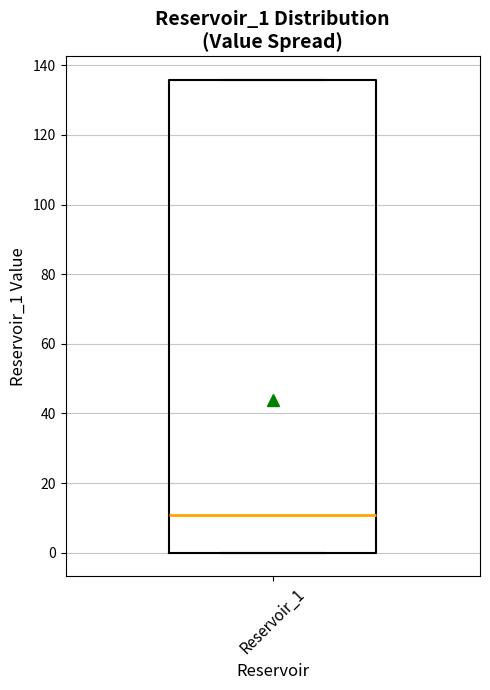

Where is the upper edge of the box for Reservoir_1 on the y-axis? The values are not printed on the chart, so give them approximately, as read against the axis.

136